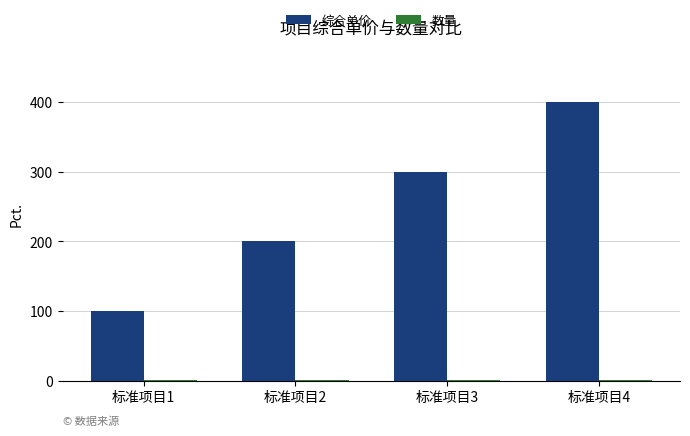

What is the sum of all 综合单价 values?

1000